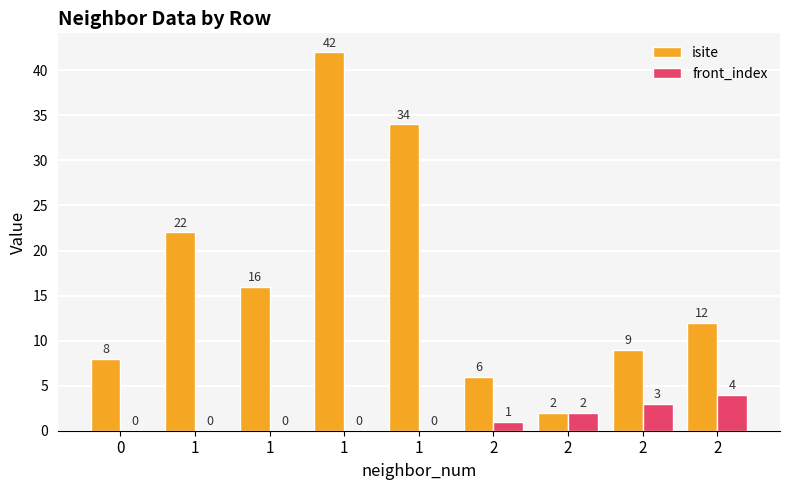

Is it true that front_index equals -3 at 1?

False